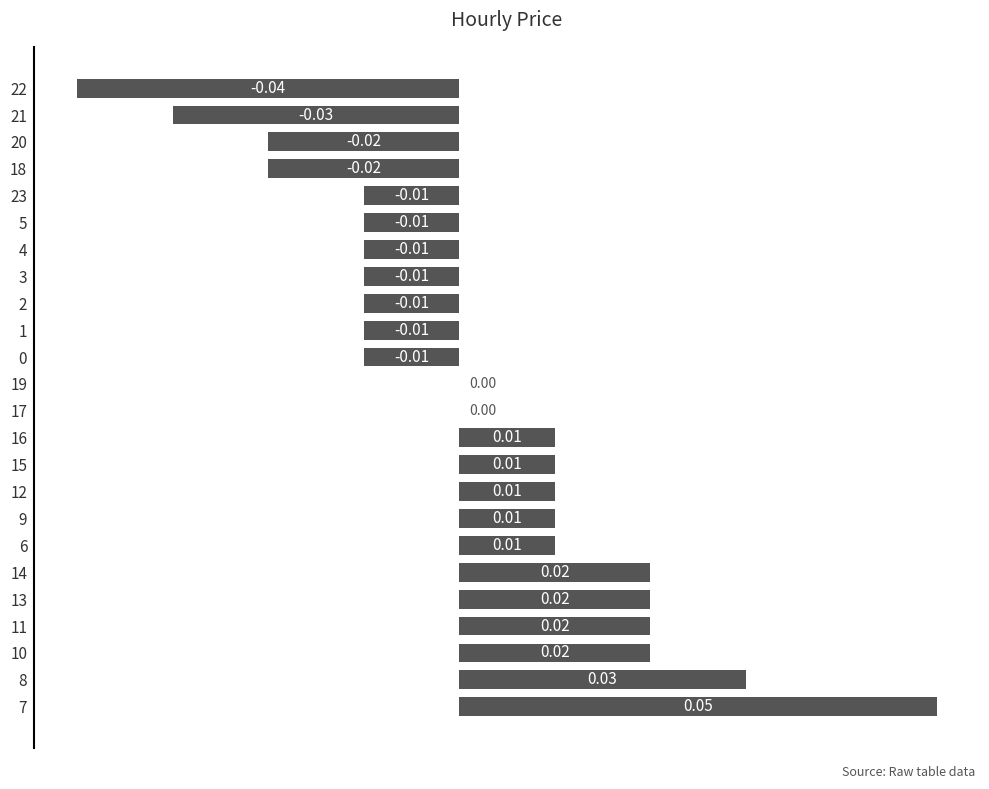

Between 14 and 1, which is larger?

14